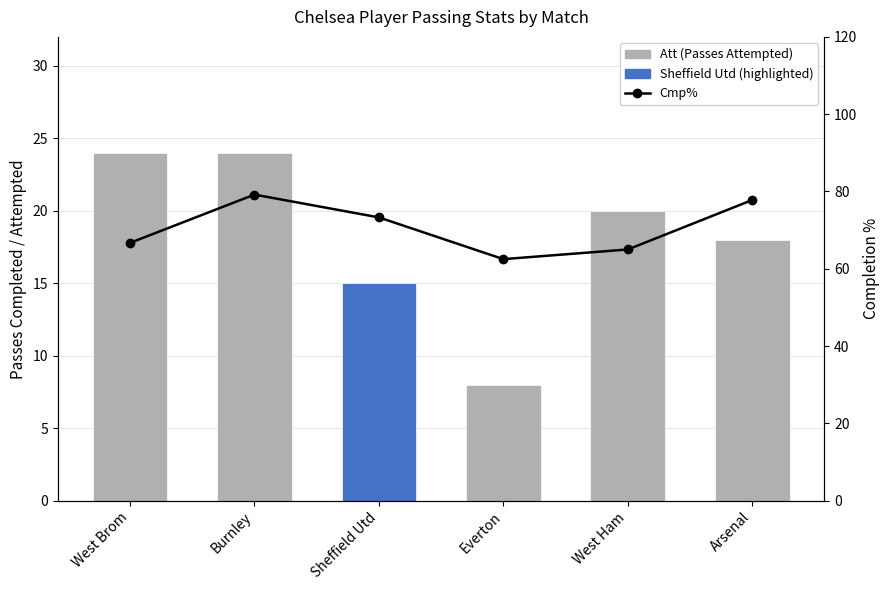

Which series has the widest spread of values?

Cmp%